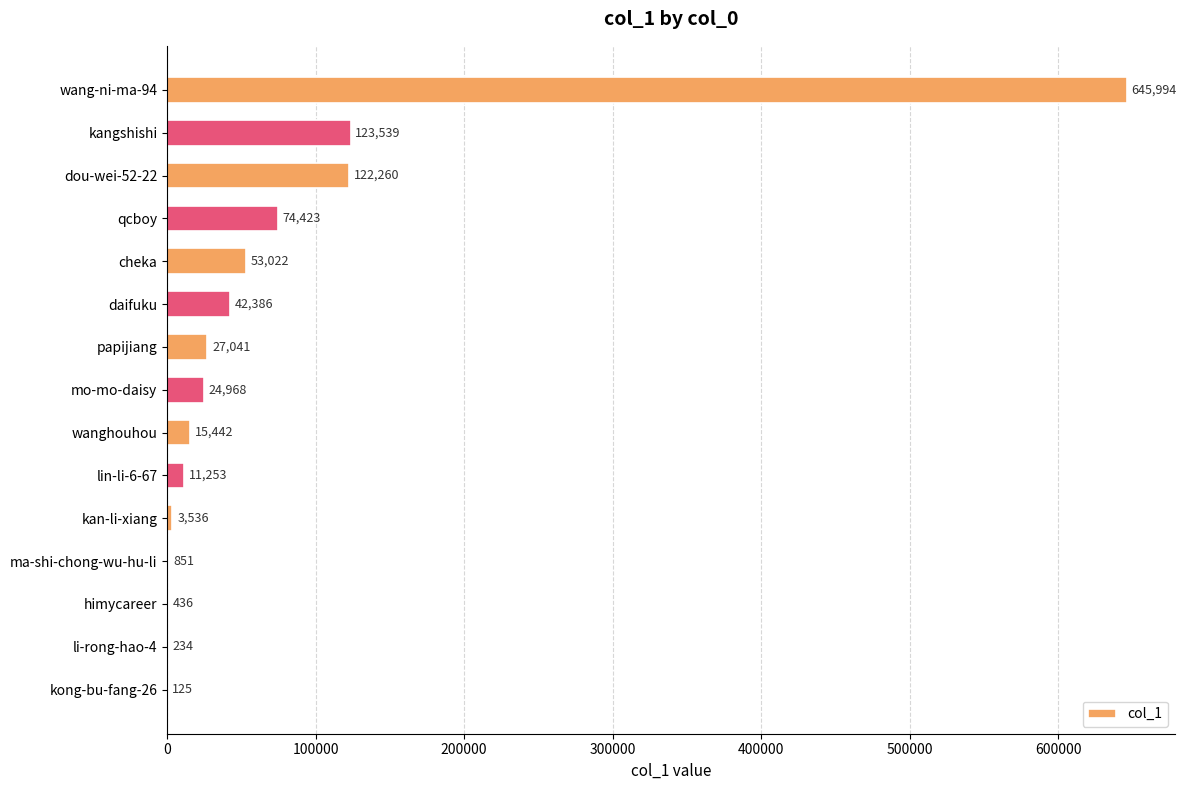

At which label is the value closest to 323059?

kangshishi